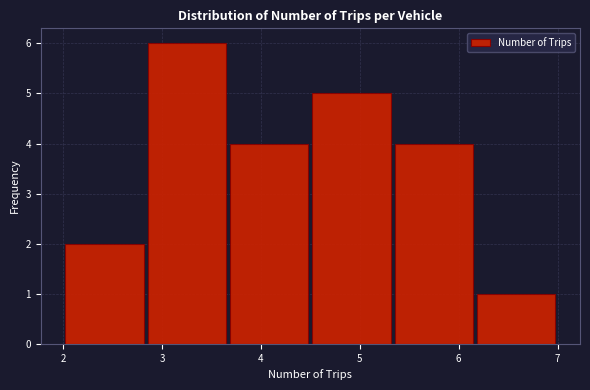

Over which range of the x-axis is the bar tallest?

2.8 to 3.7